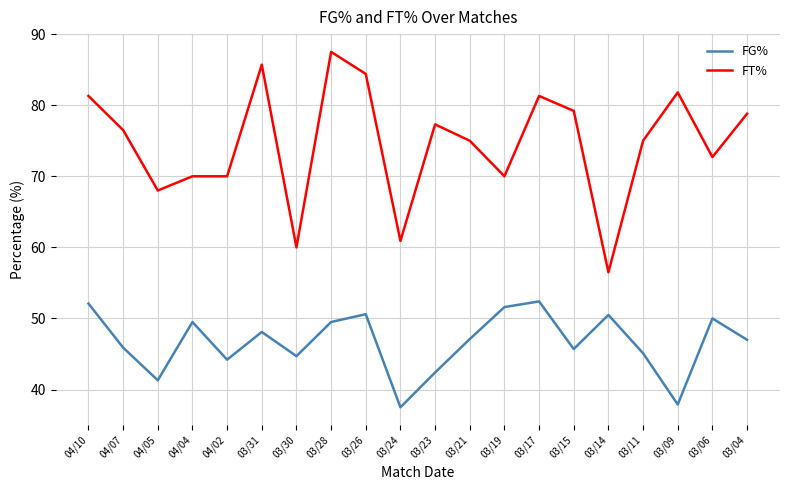

What position from the right is 03/24?

11